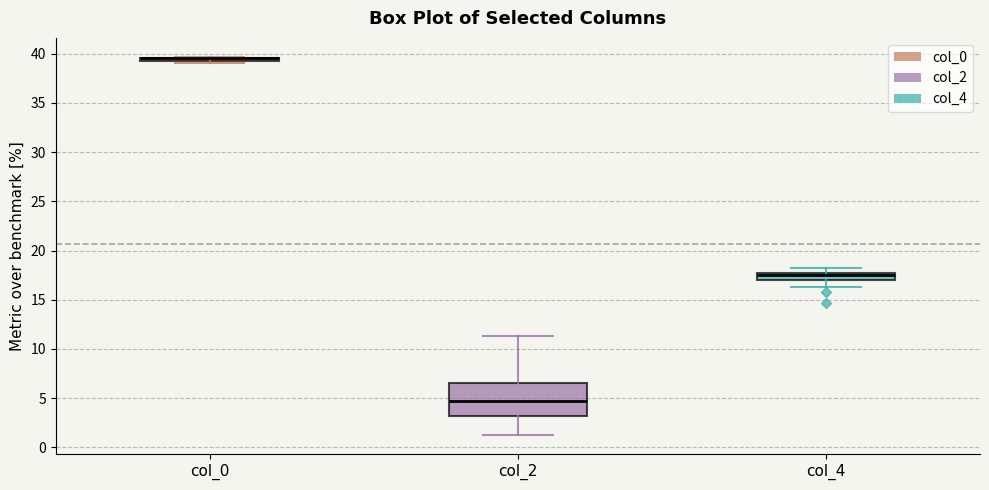

Reading left to right, transcribe this box plot: for each box, give where its median line is, the range the box spans, and where its two whiskers end, as read against the y-axis. The values are not printed on the chart, so give them approximately, as read against the axis.

col_0: box collapsed to a line at 39.5, whiskers 39.0 to 39.5
col_2: median 5.0, box 3.0 to 6.5, whiskers 1.5 to 11.5
col_4: median 17.5, box 17.0 to 18.0, whiskers 16.5 to 18.5